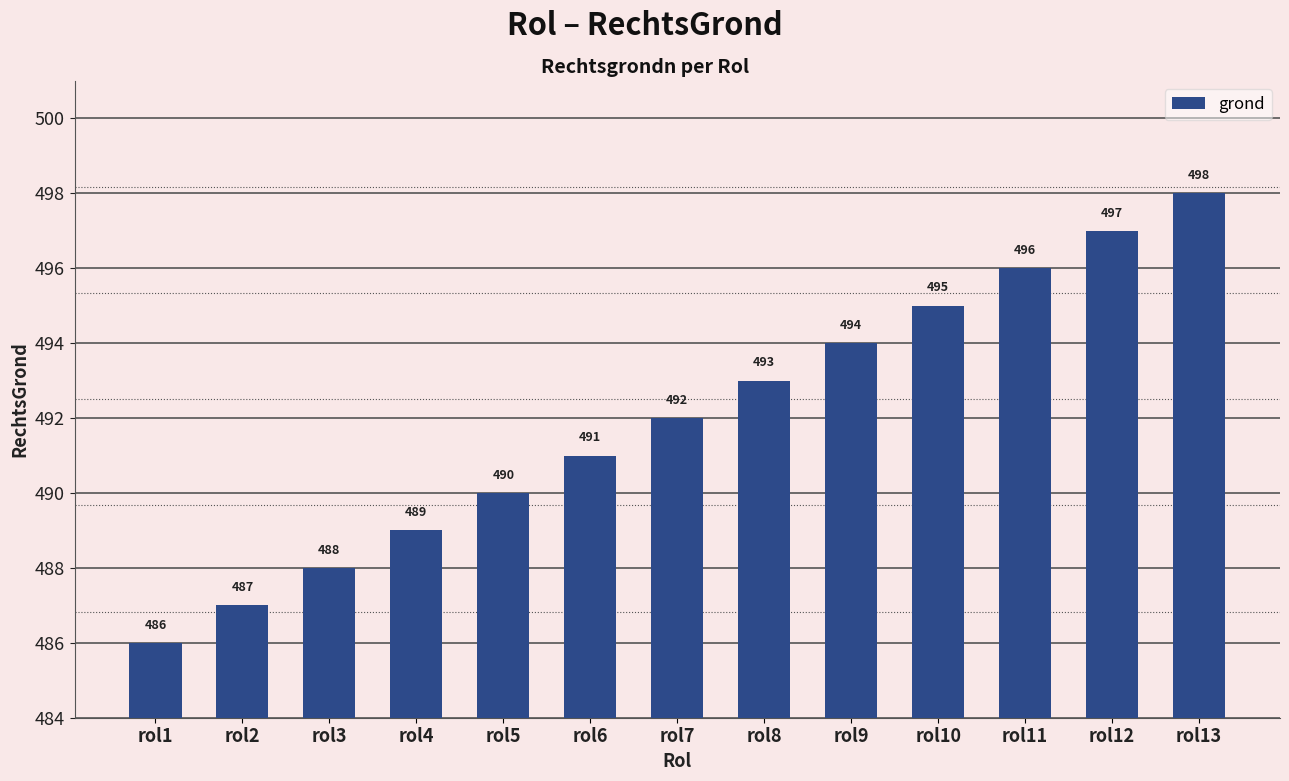

What is the difference between the second highest and minimum values?

11